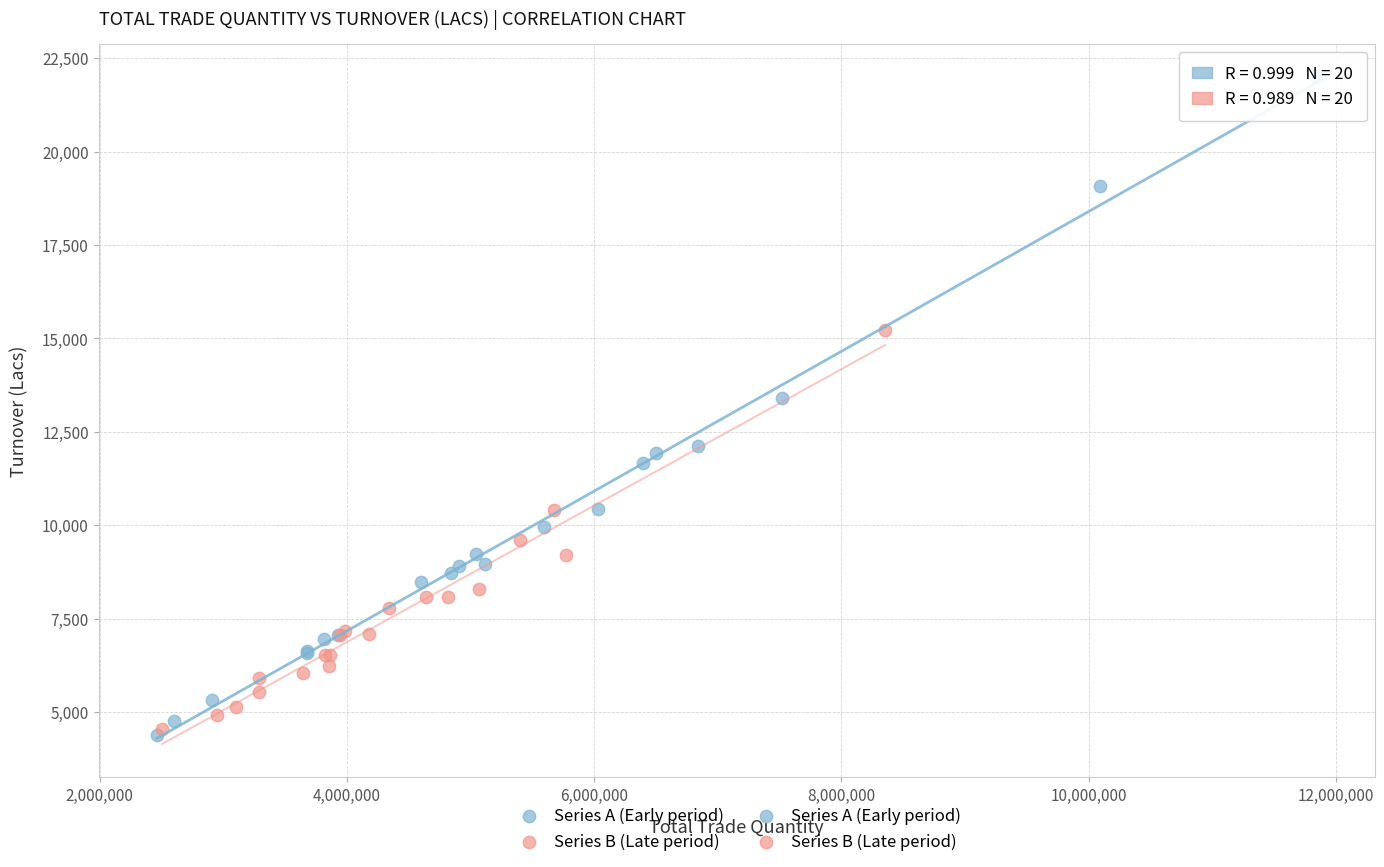

Which series has the largest Y range (max minus min)?

Series A (Early period)